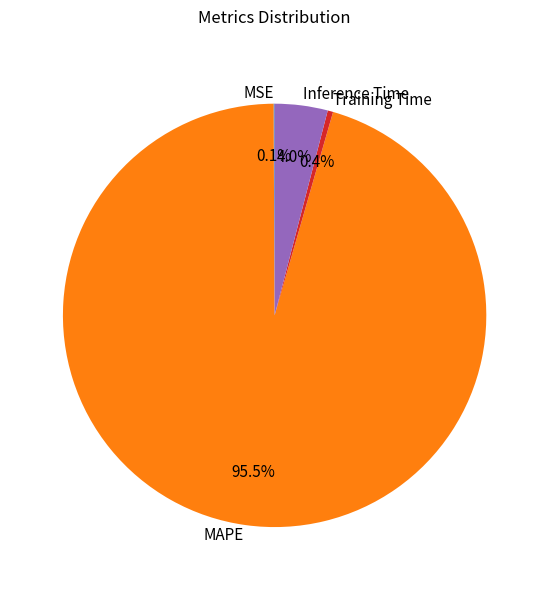

Which category has the biggest portion of the pie?

MAPE